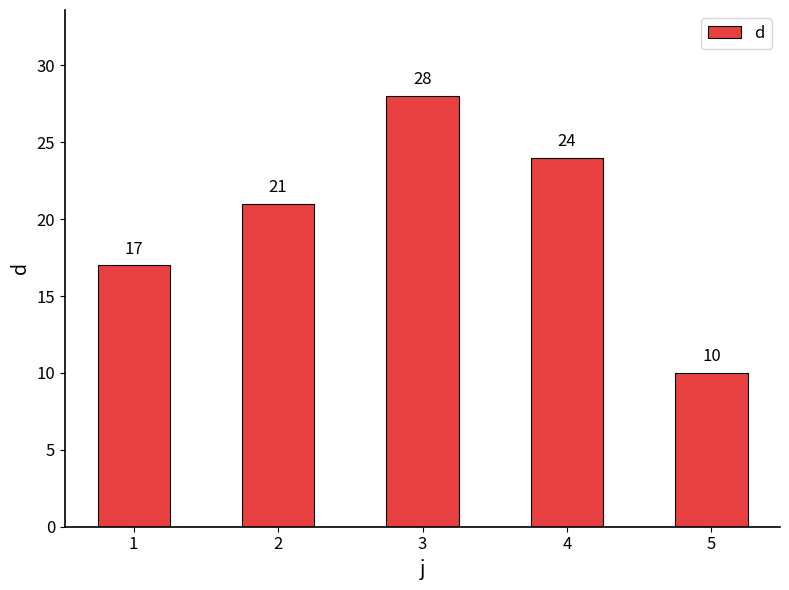

What is the sum of all values?

100